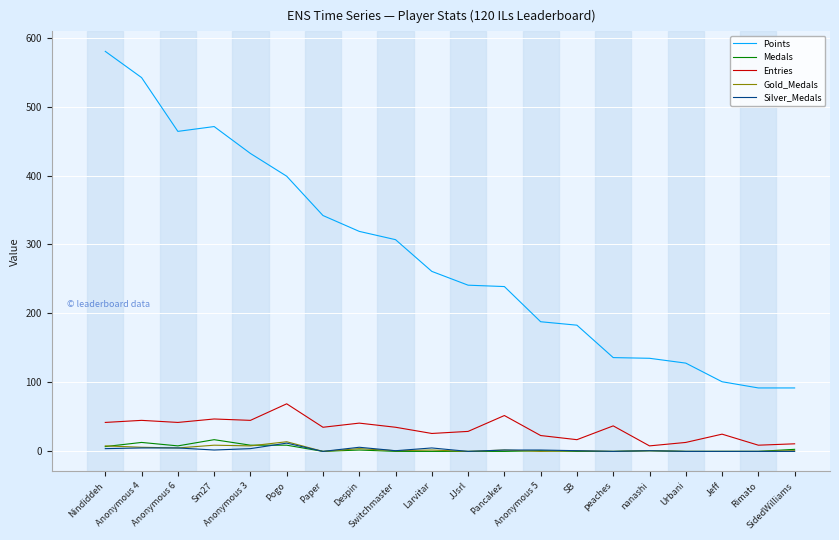

Which series has the largest total across all categories?

Points